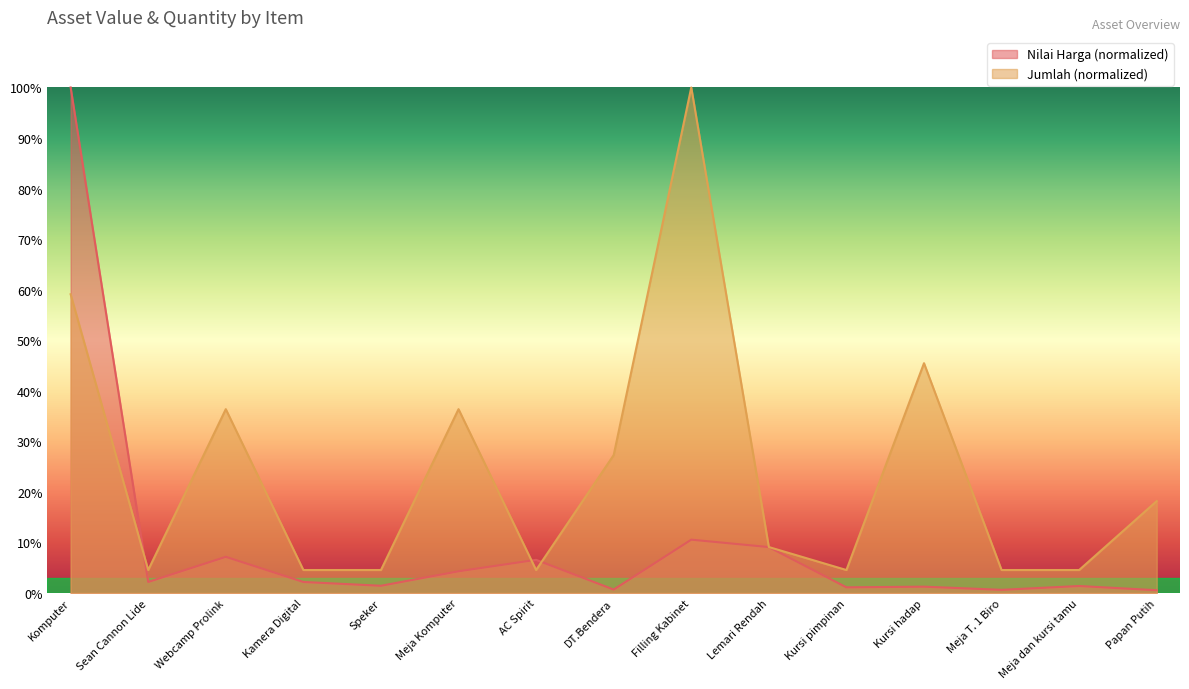

Rank the series at Webcamp Prolink from highest to lowest value.

Jumlah (normalized), Nilai Harga (normalized)